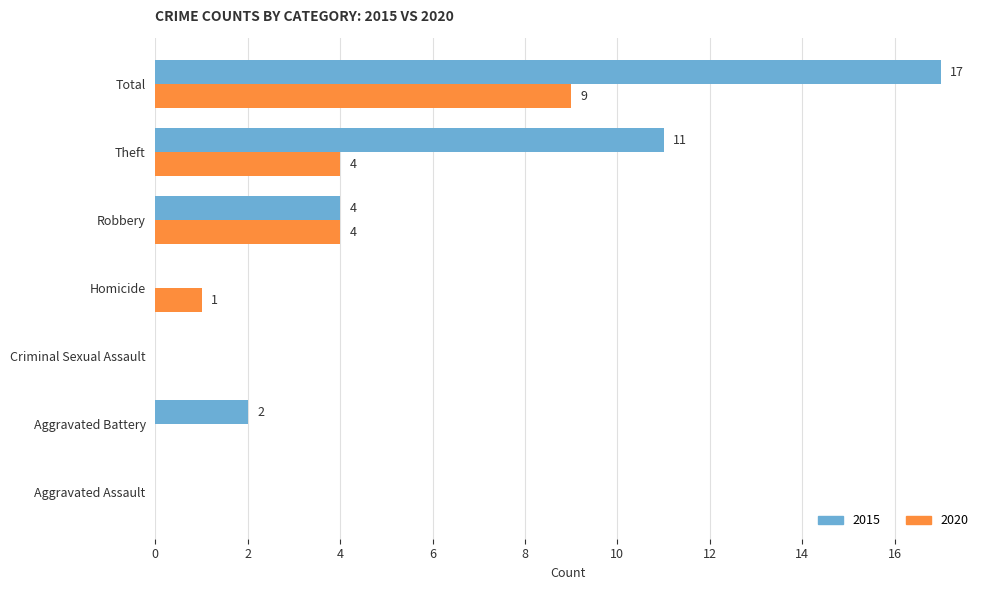

What is the sum of all 2015 values?

34